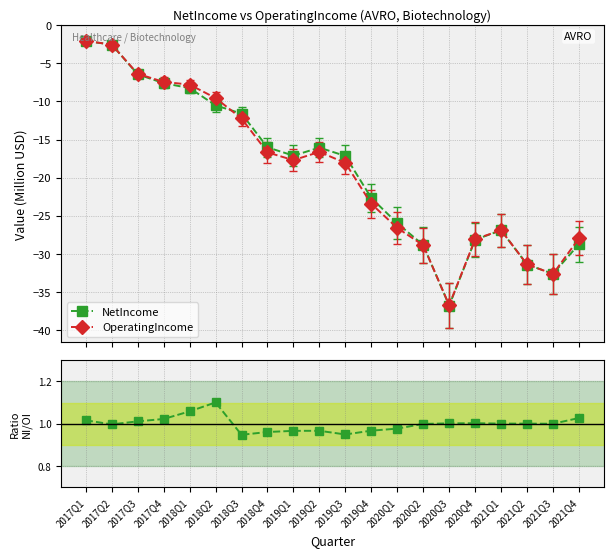

Where is the first local minimum for NetIncome?

2019Q1